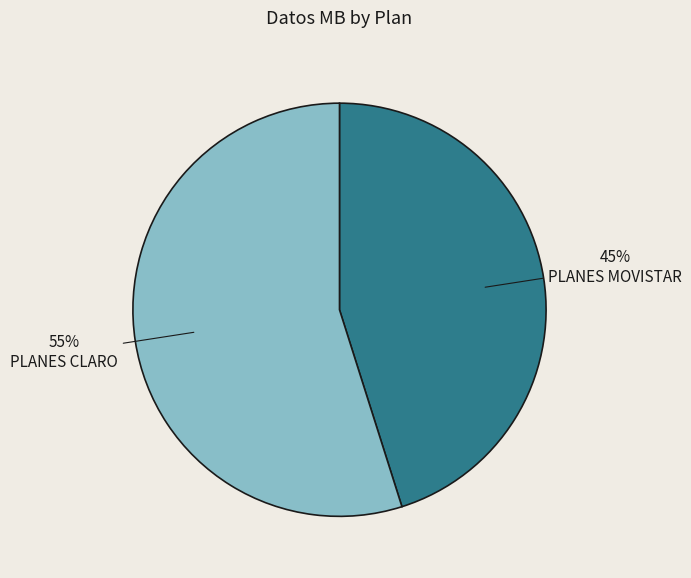

Between PLANES CLARO and PLANES MOVISTAR, which is larger?

PLANES CLARO